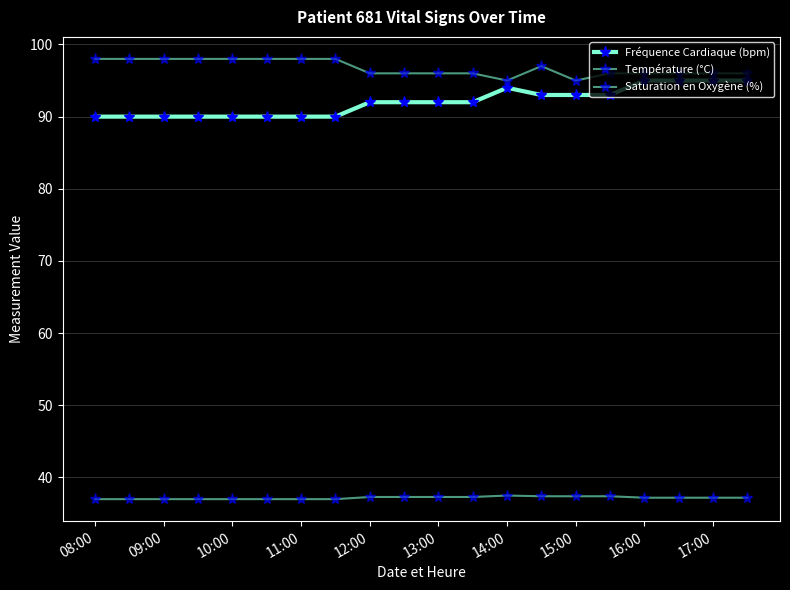

How many Fréquence Cardiaque (bpm) values are between 90 and 94?

16